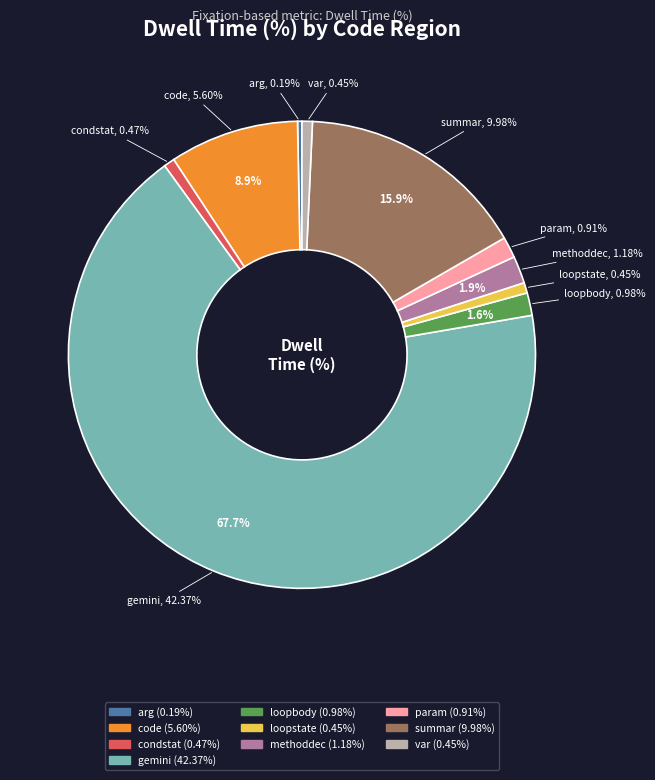

Does gemini account for over 50% of the chart?

Yes